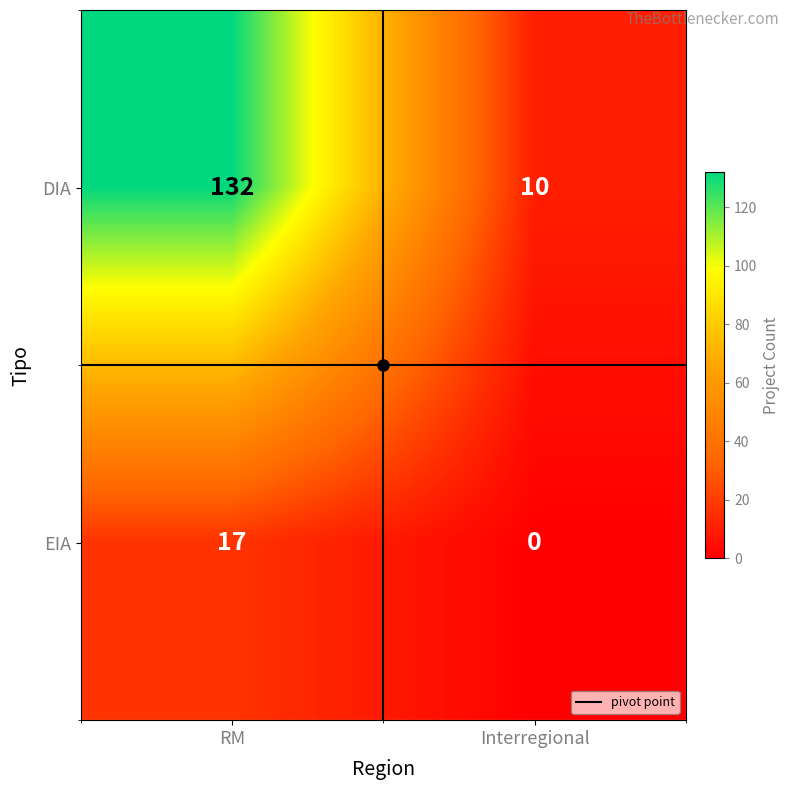

Rank the series at Interregional from highest to lowest value.

DIA, EIA